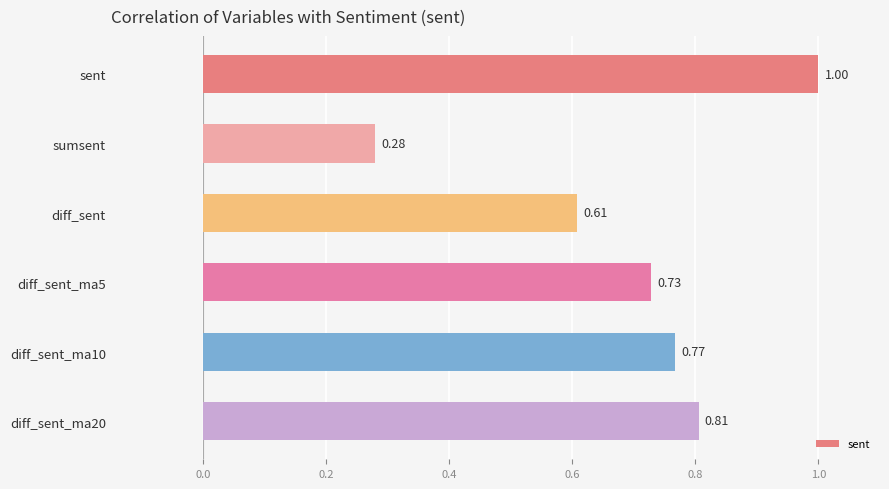

Which label corresponds to the largest value in the chart?

sent